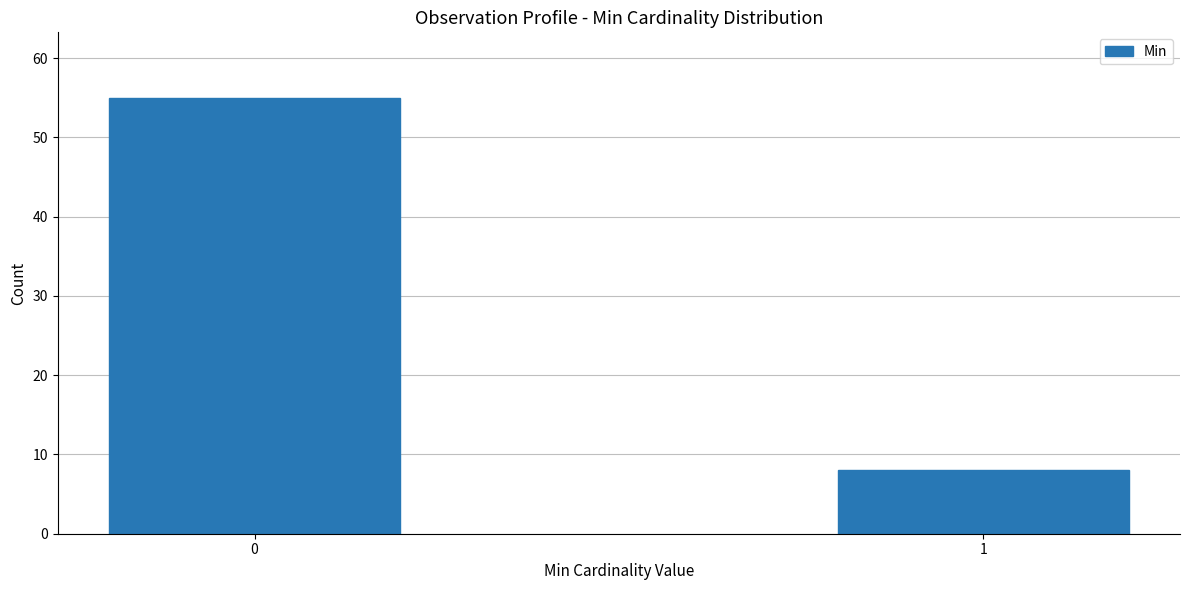

Reading right to left, what are all the values shown in this chart?

1=8	0=55